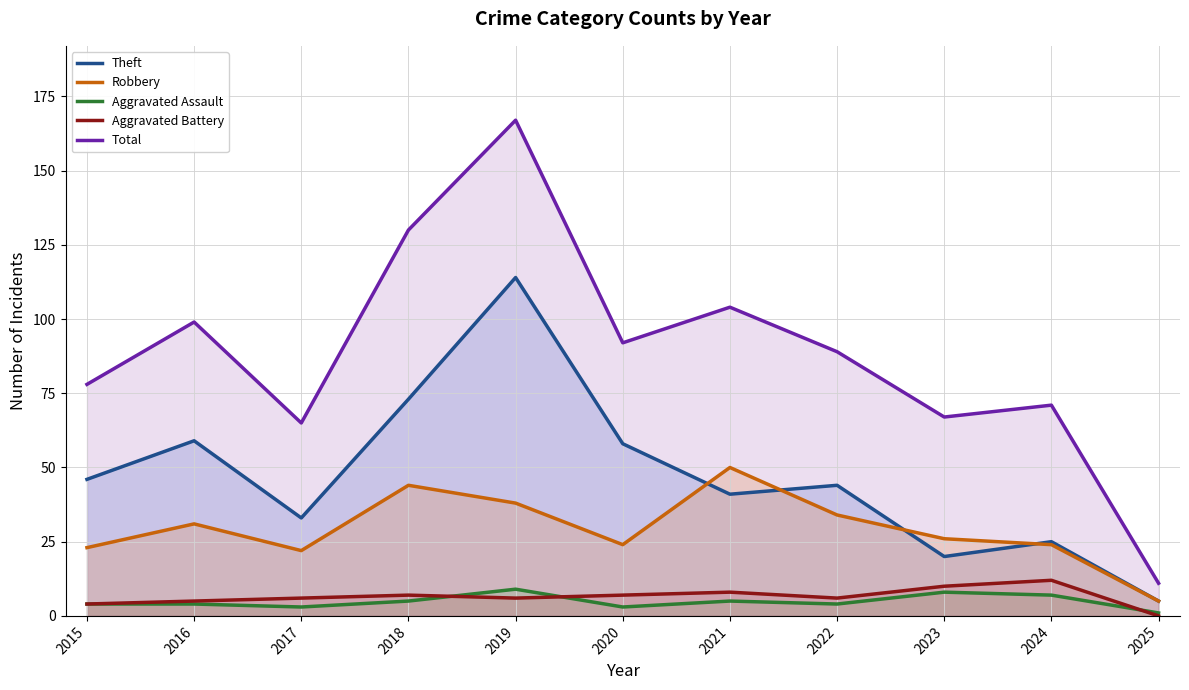

At which label is Robbery closest to 27?

2023